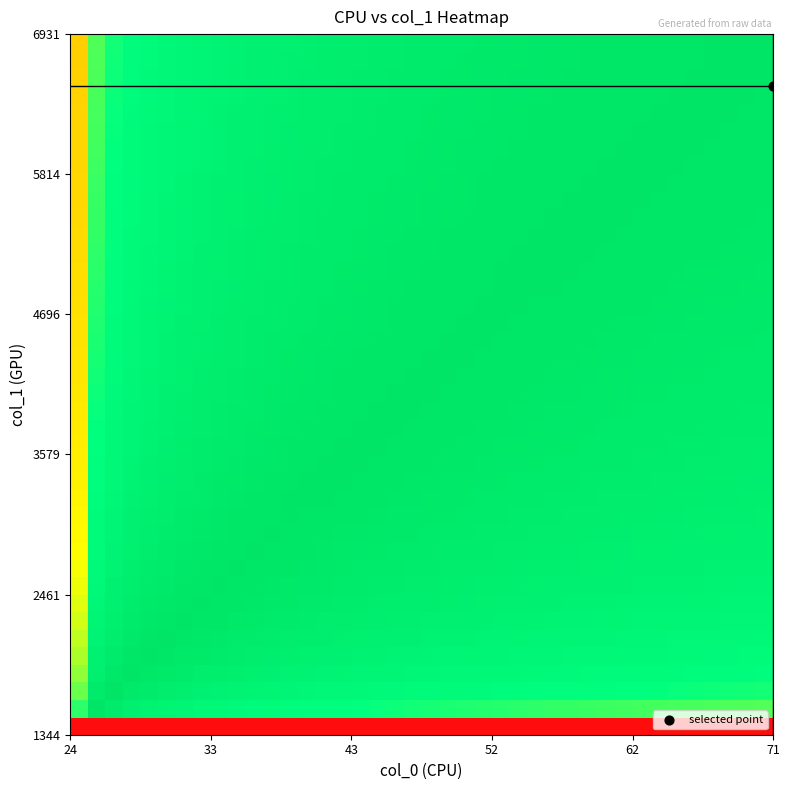

How many distinct data groups are displayed?

40